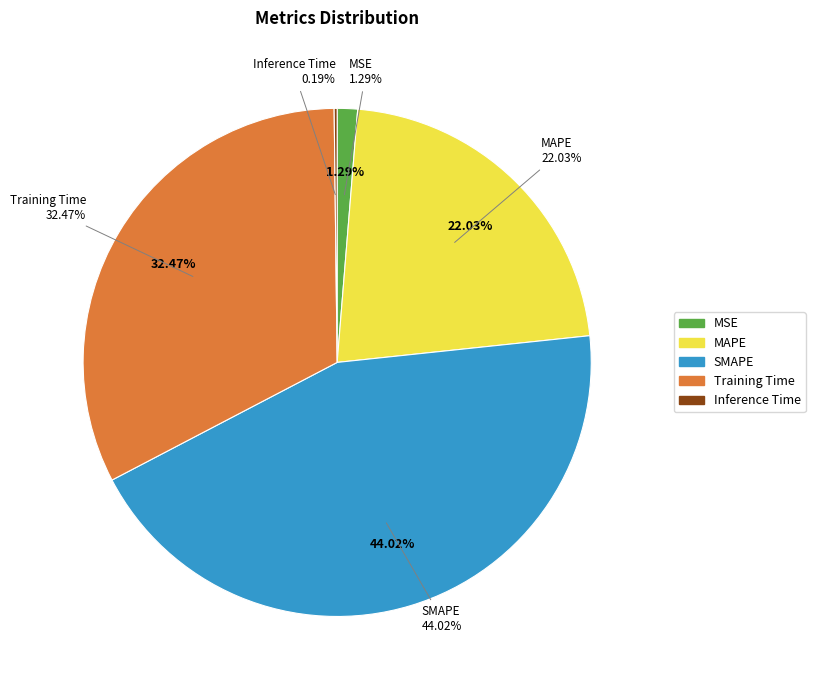

Which has a higher value, MAPE or MSE?

MAPE